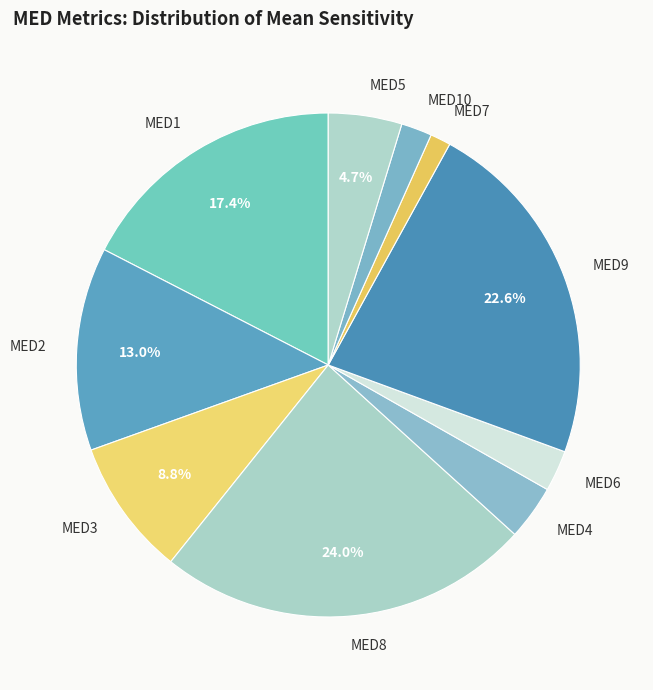

To the nearest percent, what is the average slice percentage?

10%